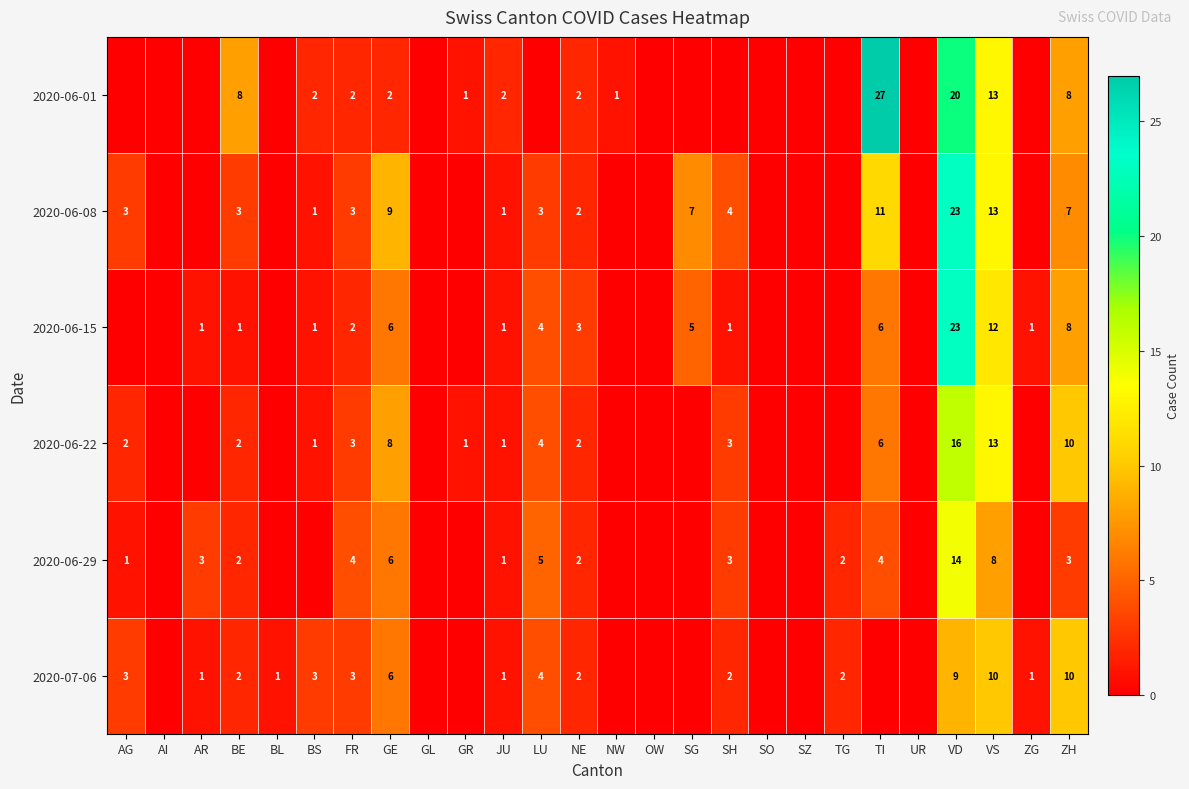

At which category is the sum across all series the highest?

VD